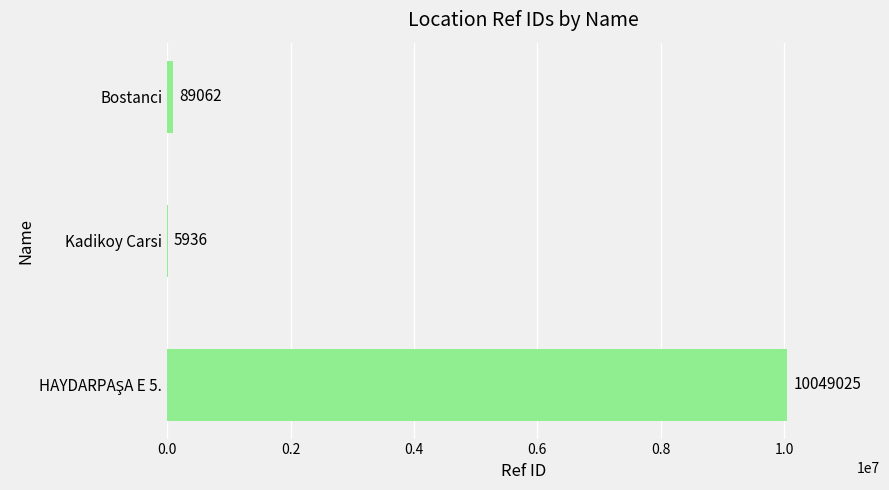

What is the greatest value displayed?

10049025